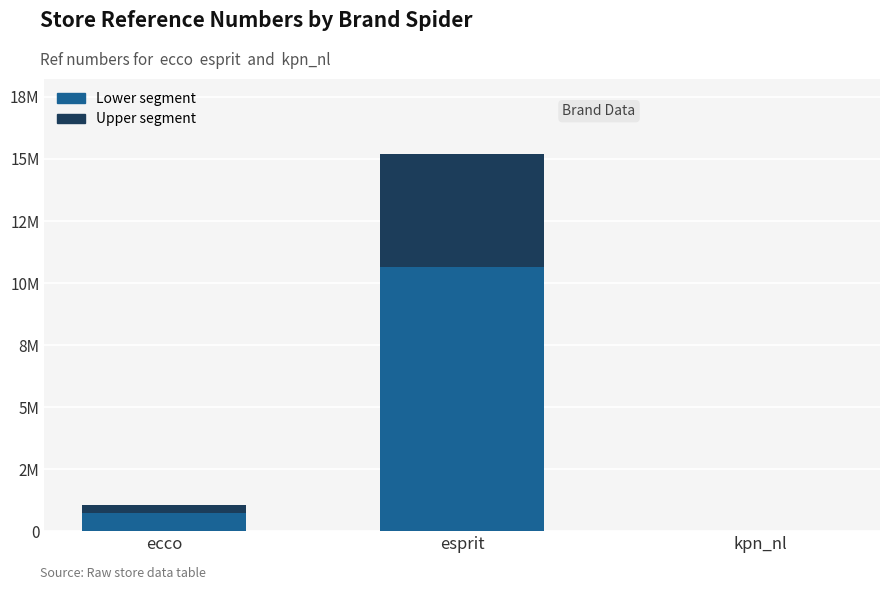

At kpn_nl, list the series in order from smallest to largest.

Upper segment, Lower segment